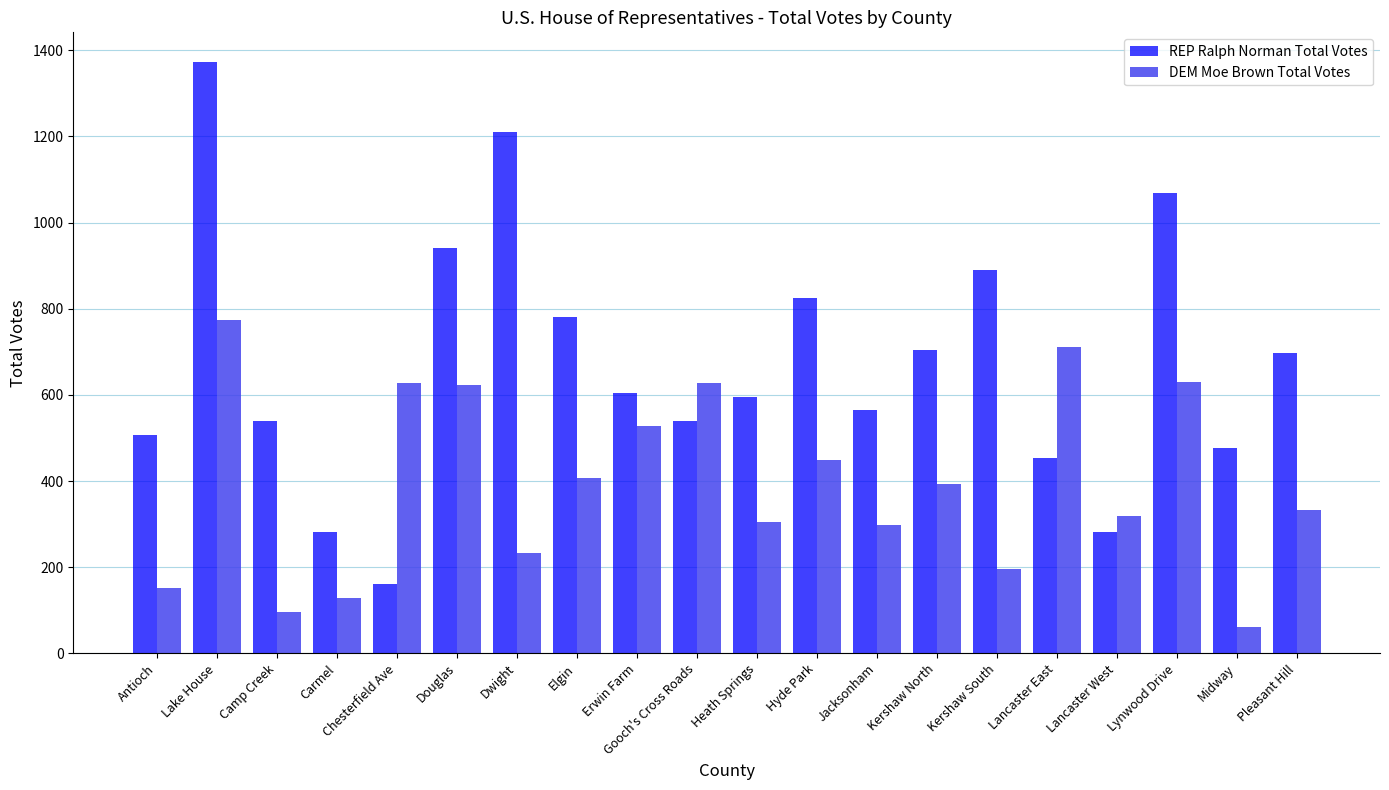

How many groups of bars are there?

20